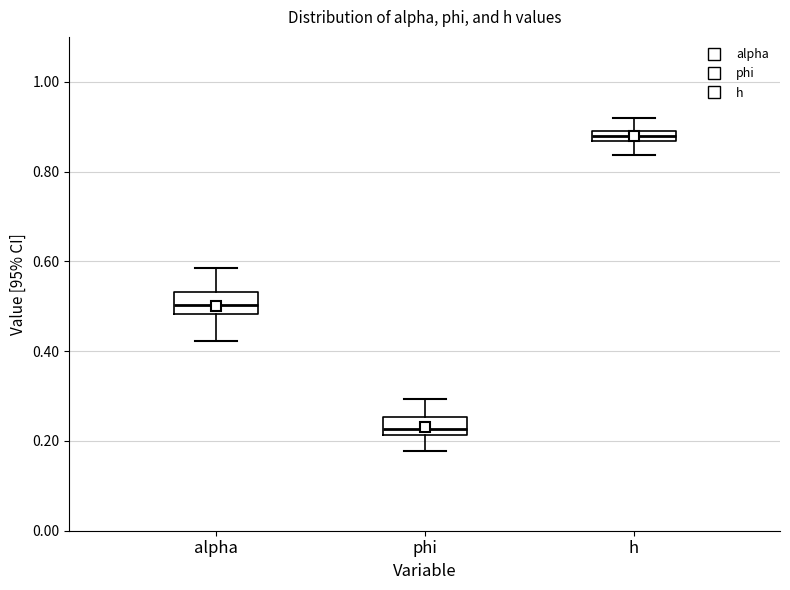

Which box's median line is the highest?

h